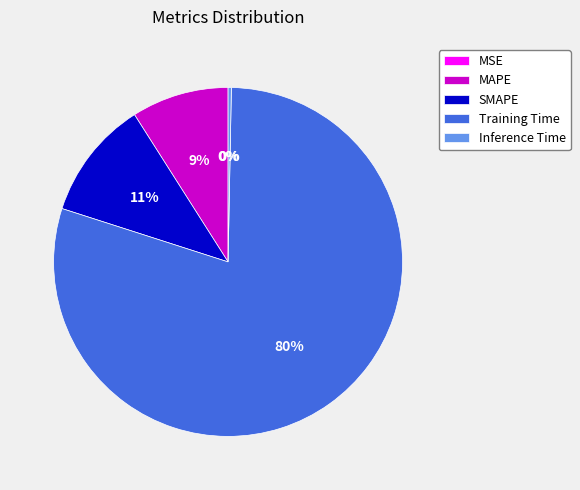

Is it true that Inference Time is 0% of the pie?

True